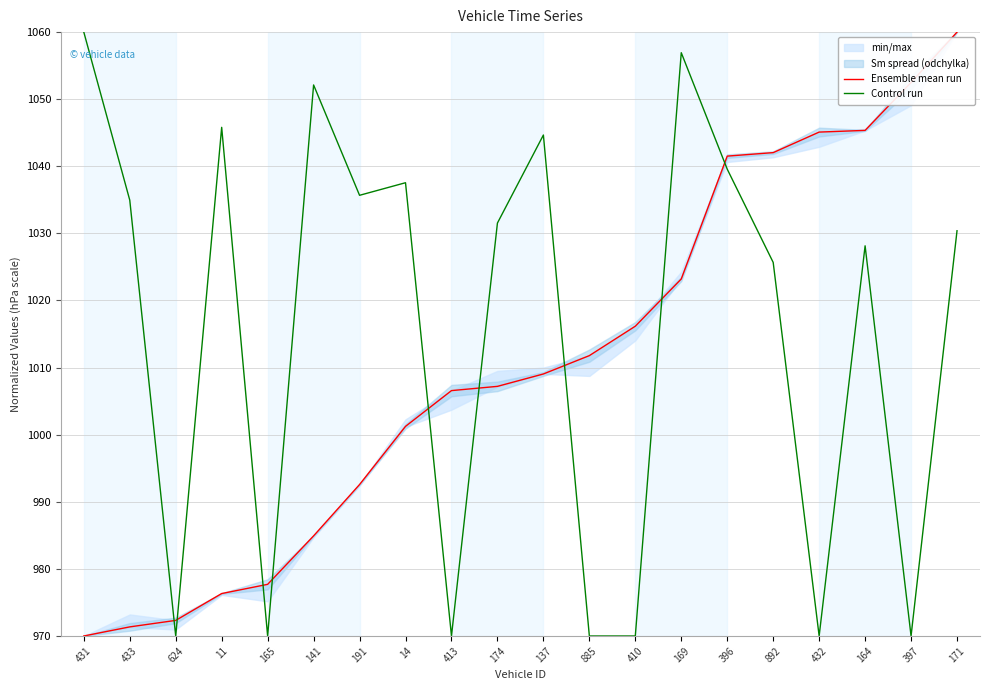

Between which two adjacent categories do Control run and Ensemble mean run first intersect?

433 and 624